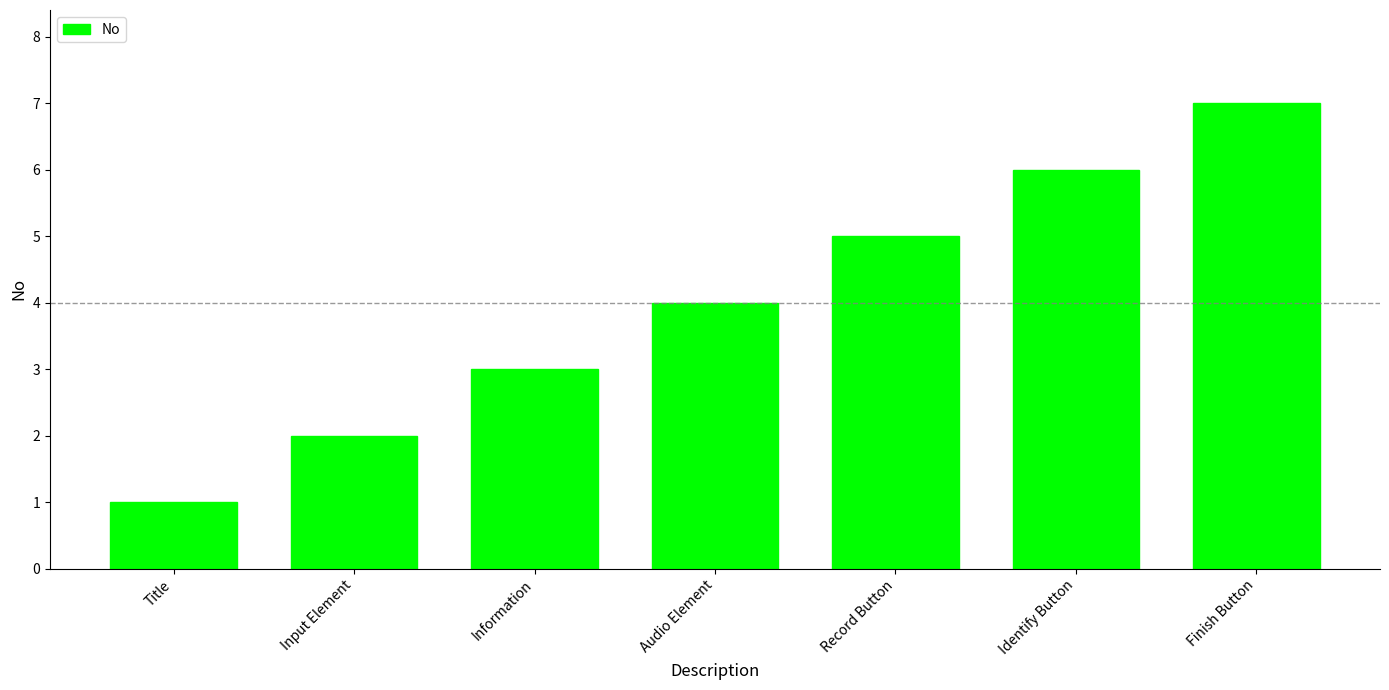

Reading right to left, extract all data points from this chart.

7	6	5	4	3	2	1